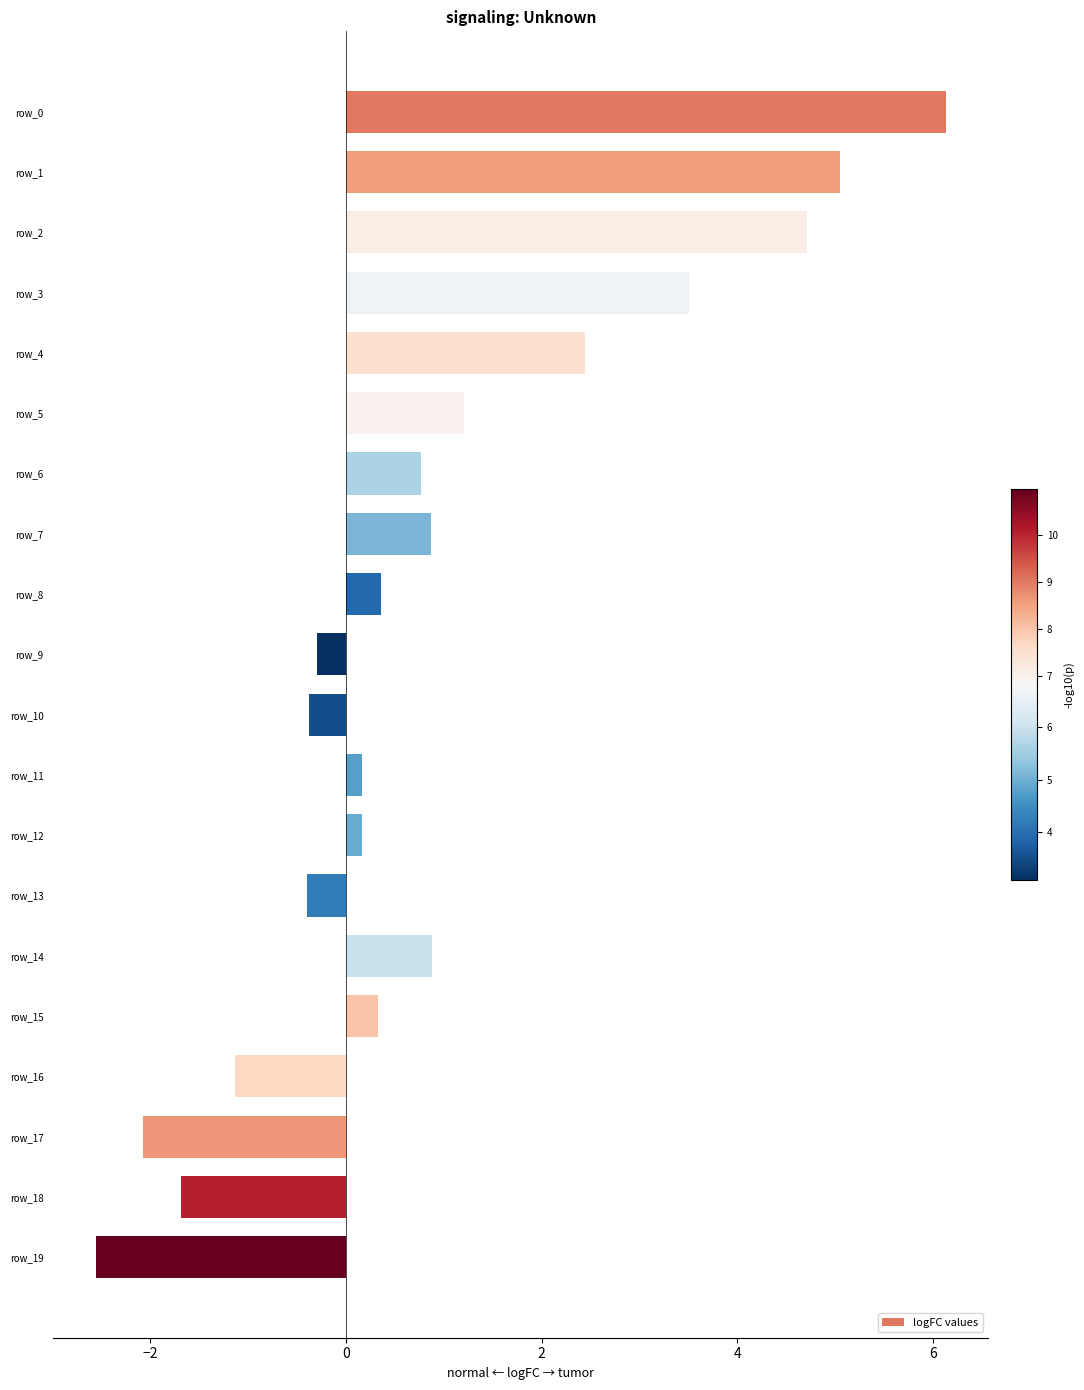

Are the bars horizontal?

Yes